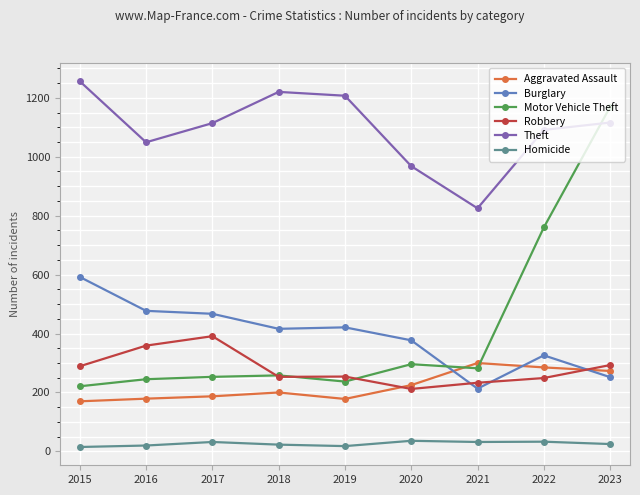

At which label does Burglary reach its peak?

2015